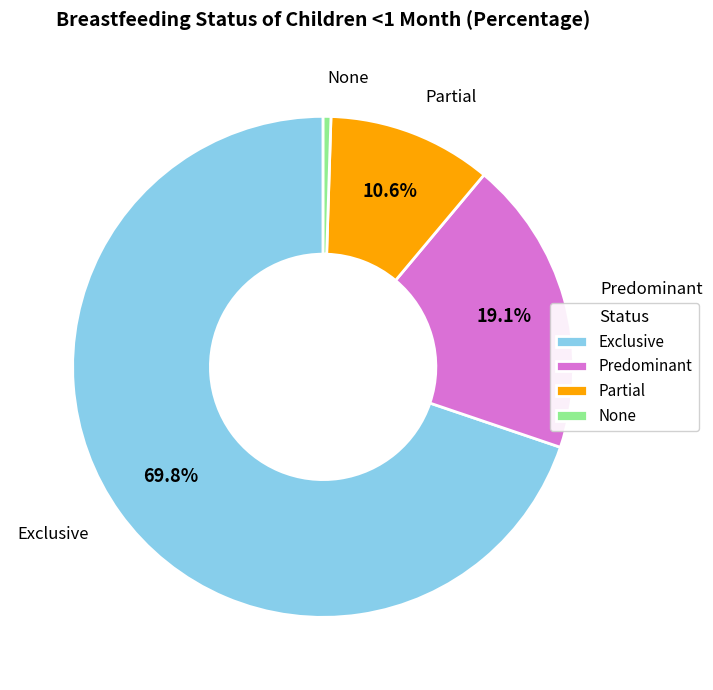

Rank the categories by value from lowest to highest.

None, Partial, Predominant, Exclusive